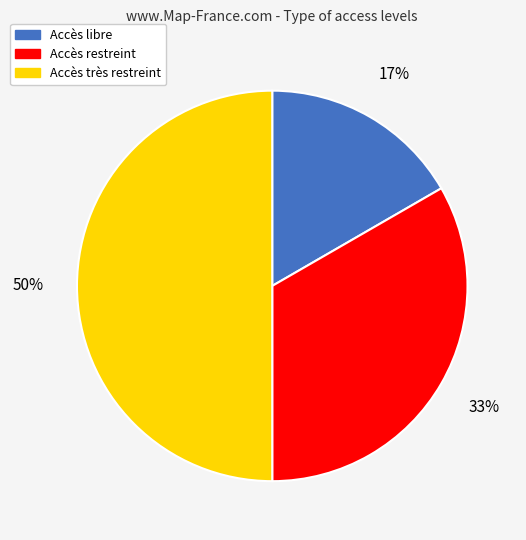

True or false: Accès très restreint accounts for 63% of the total.

False